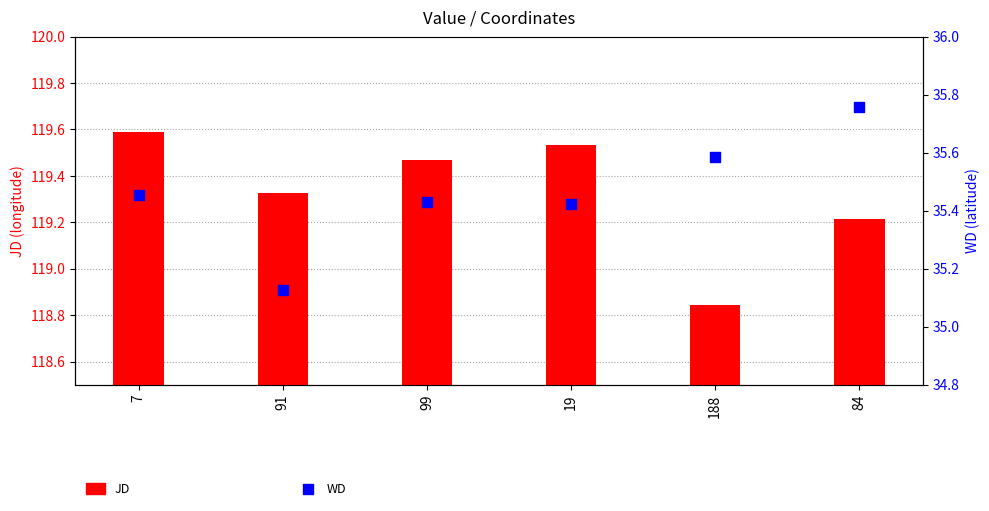

At how many categories does at least one series exceed 69?

6